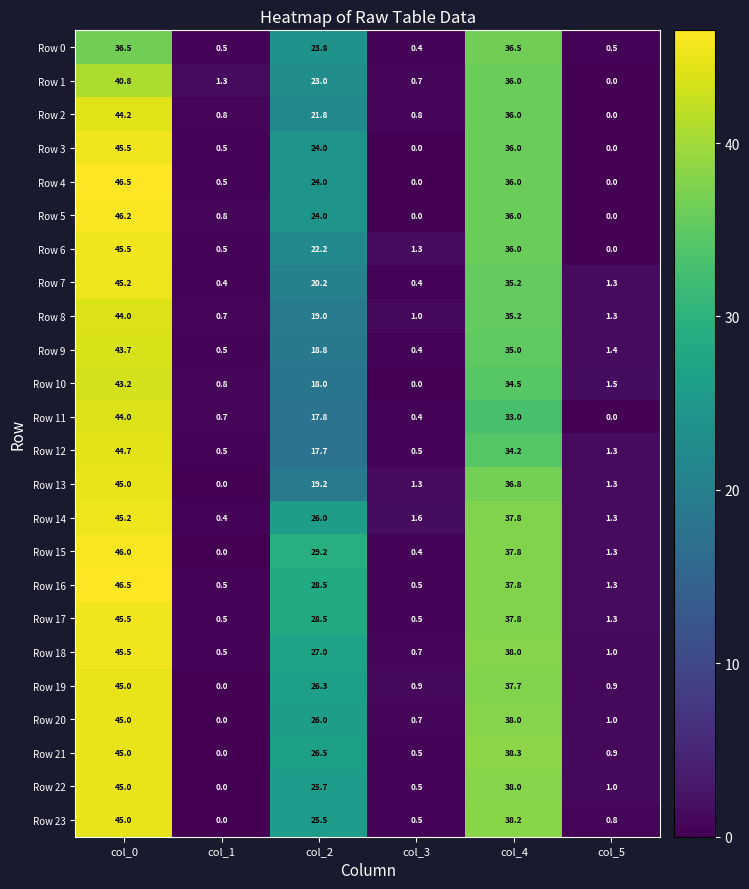

Where does the Row 10 series first go above 18?

col_0